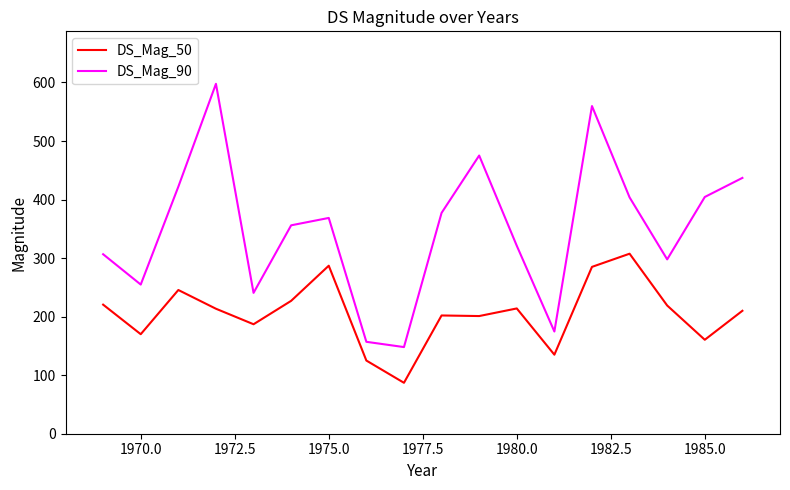

What are all the series names shown in the legend?

DS_Mag_50, DS_Mag_90